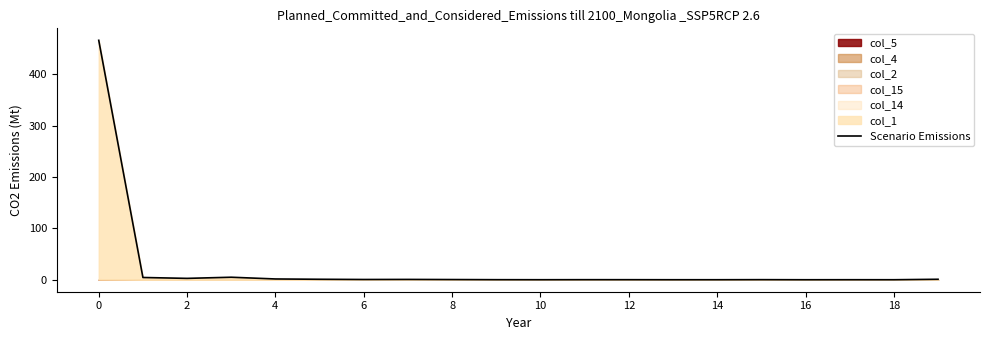

What is the label of the 19th point from the left?

18